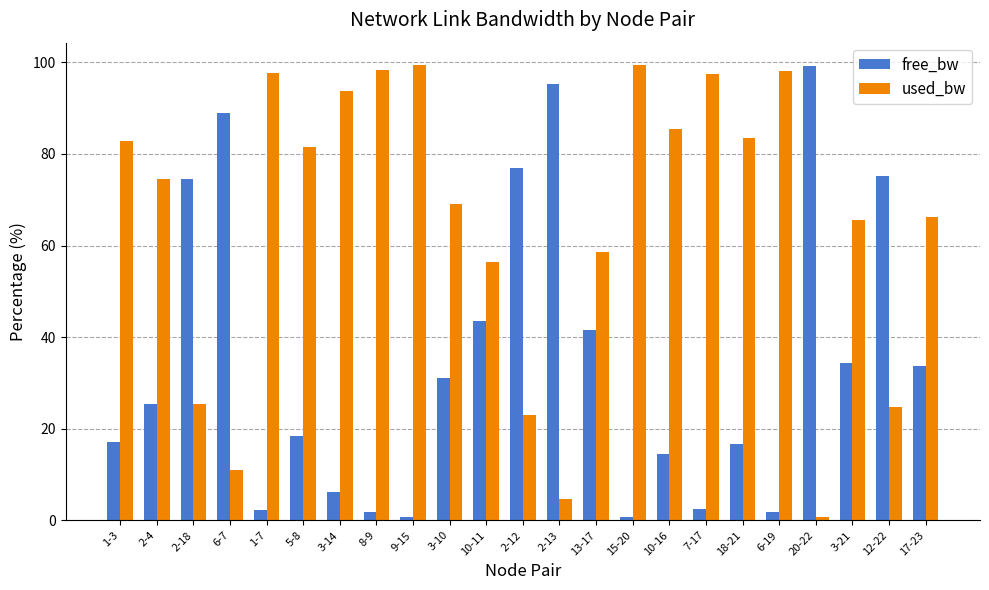

How many data points in free_bw are above 25?

12